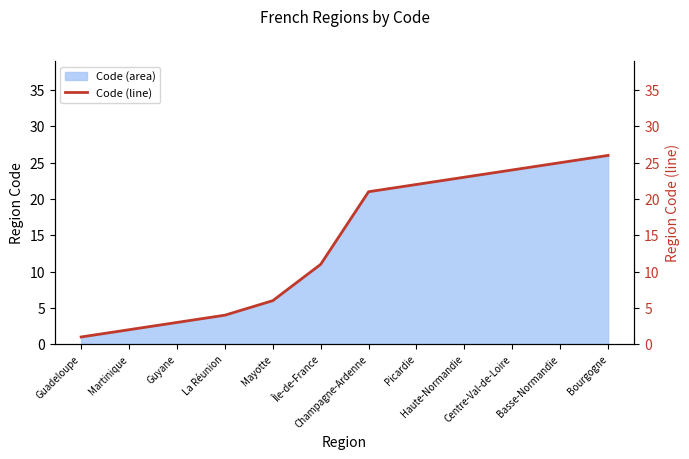

What is the label of the 5th point from the right?

Picardie